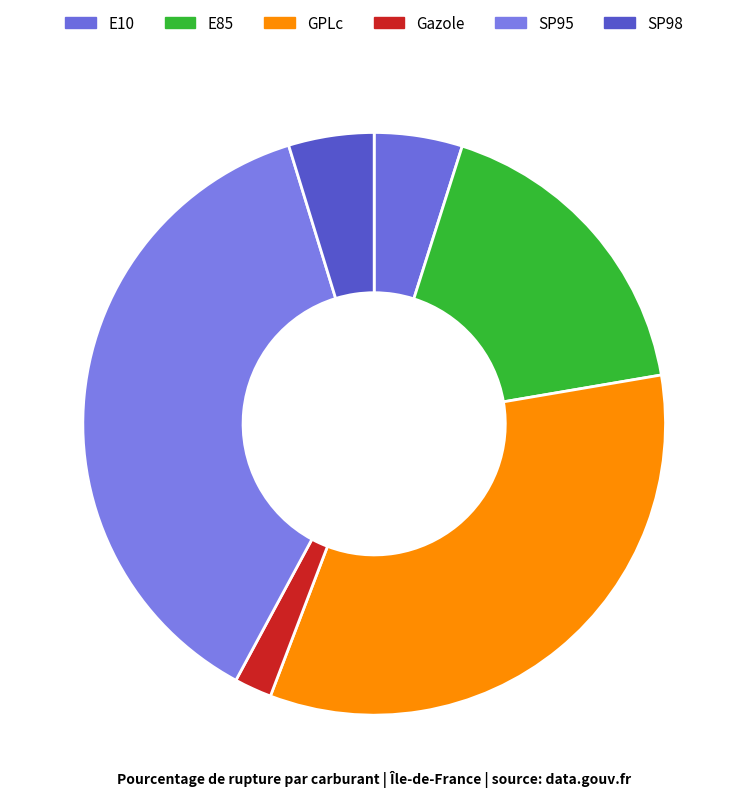

Does E10 represent more than half of the total?

No